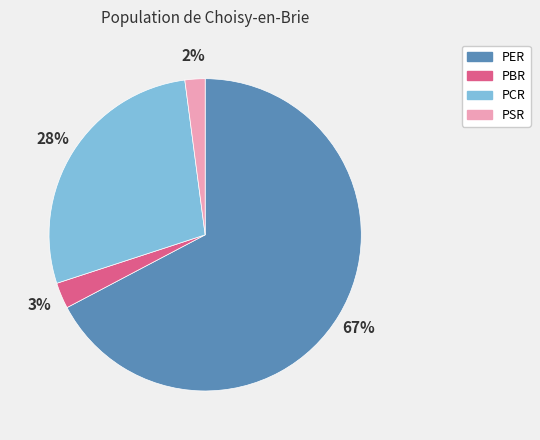

To the nearest percent, what percentage of the pie is PCR?

28%